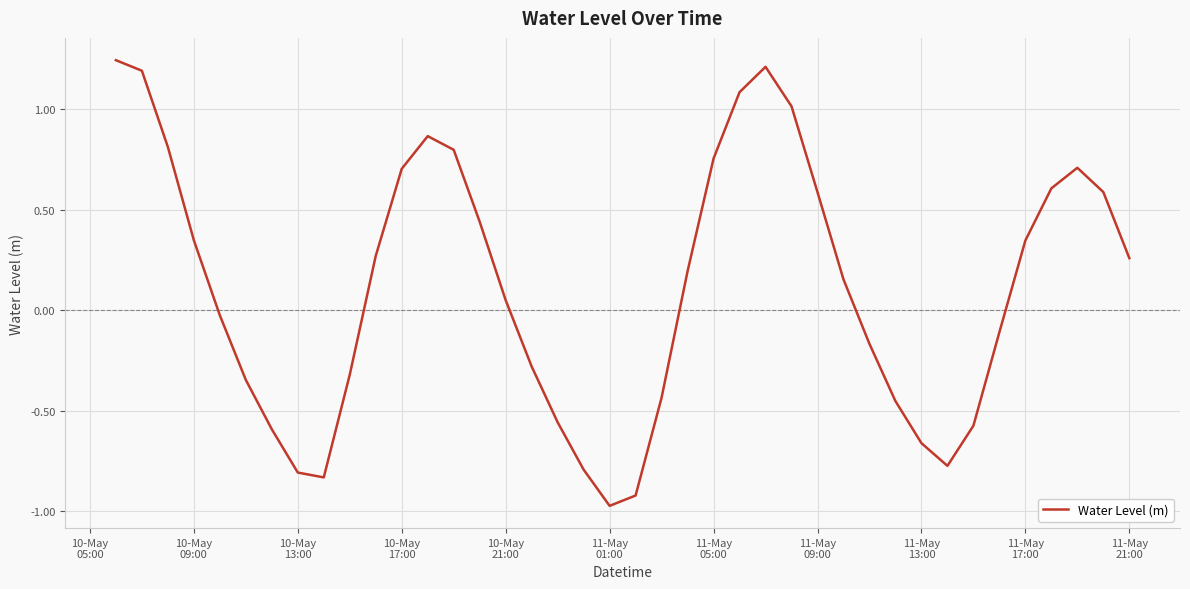

What is the difference between the maximum and minimum values?

2.2